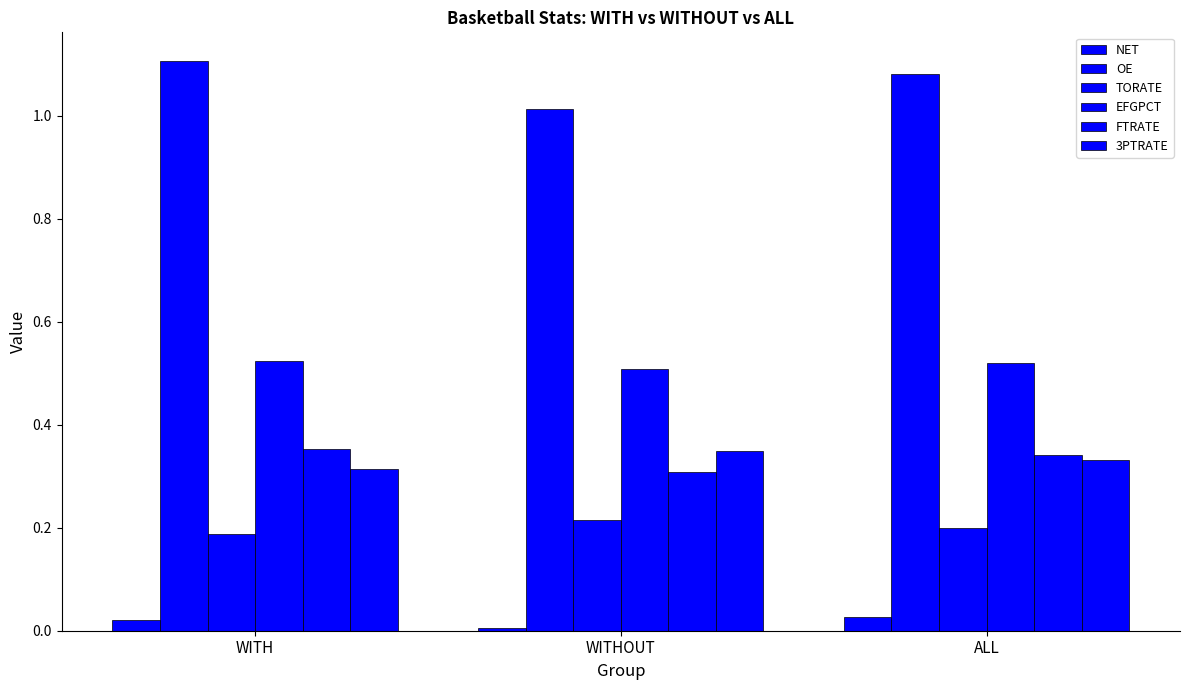

What is the total value across all series at WITHOUT?

2.4